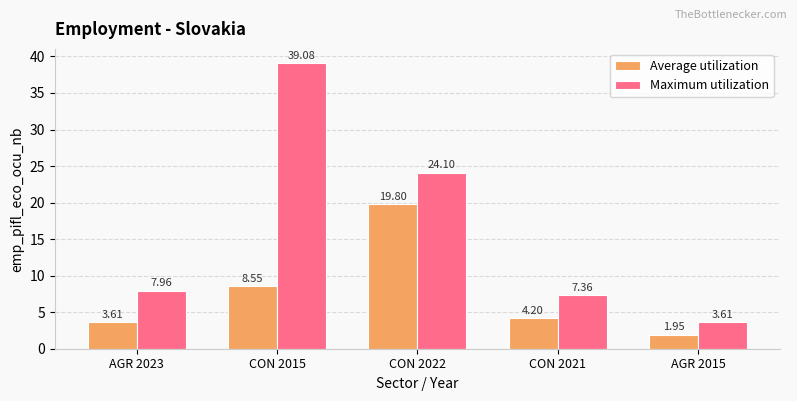

What position from the left is CON 2021?

4